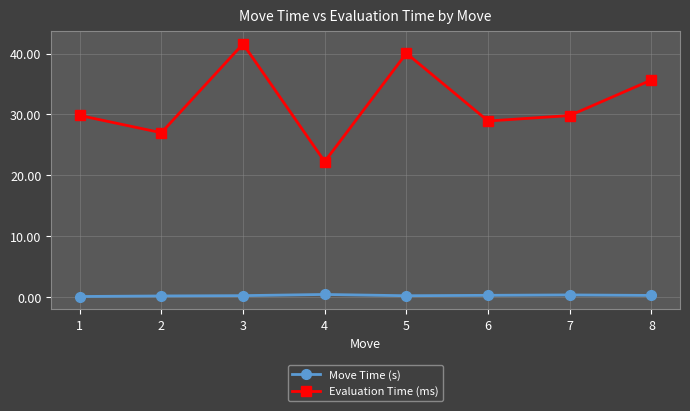

How many interior local valleys does the Evaluation Time (ms) series have?

3